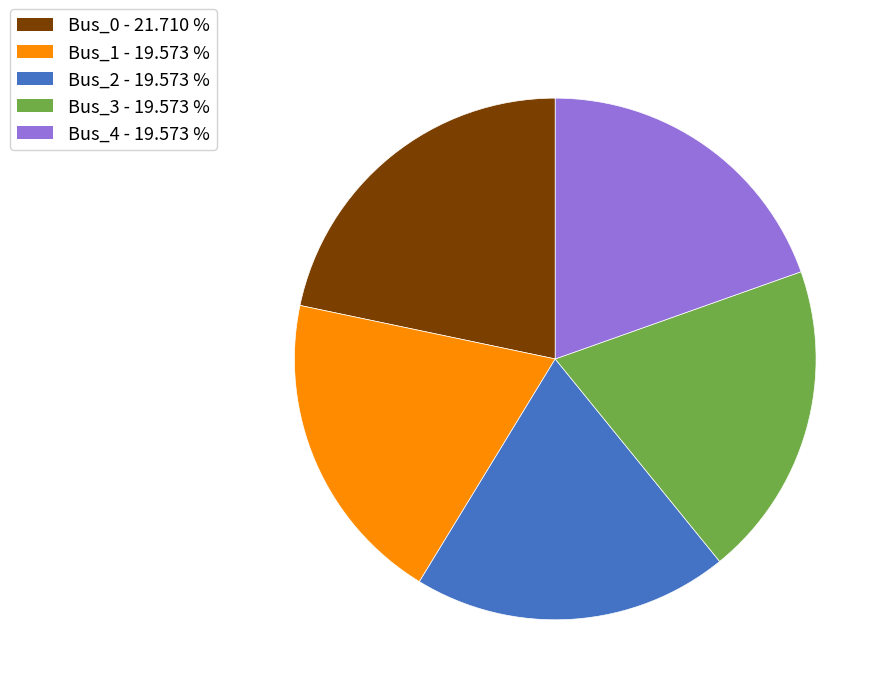

Count the number of slices in the pie.

5